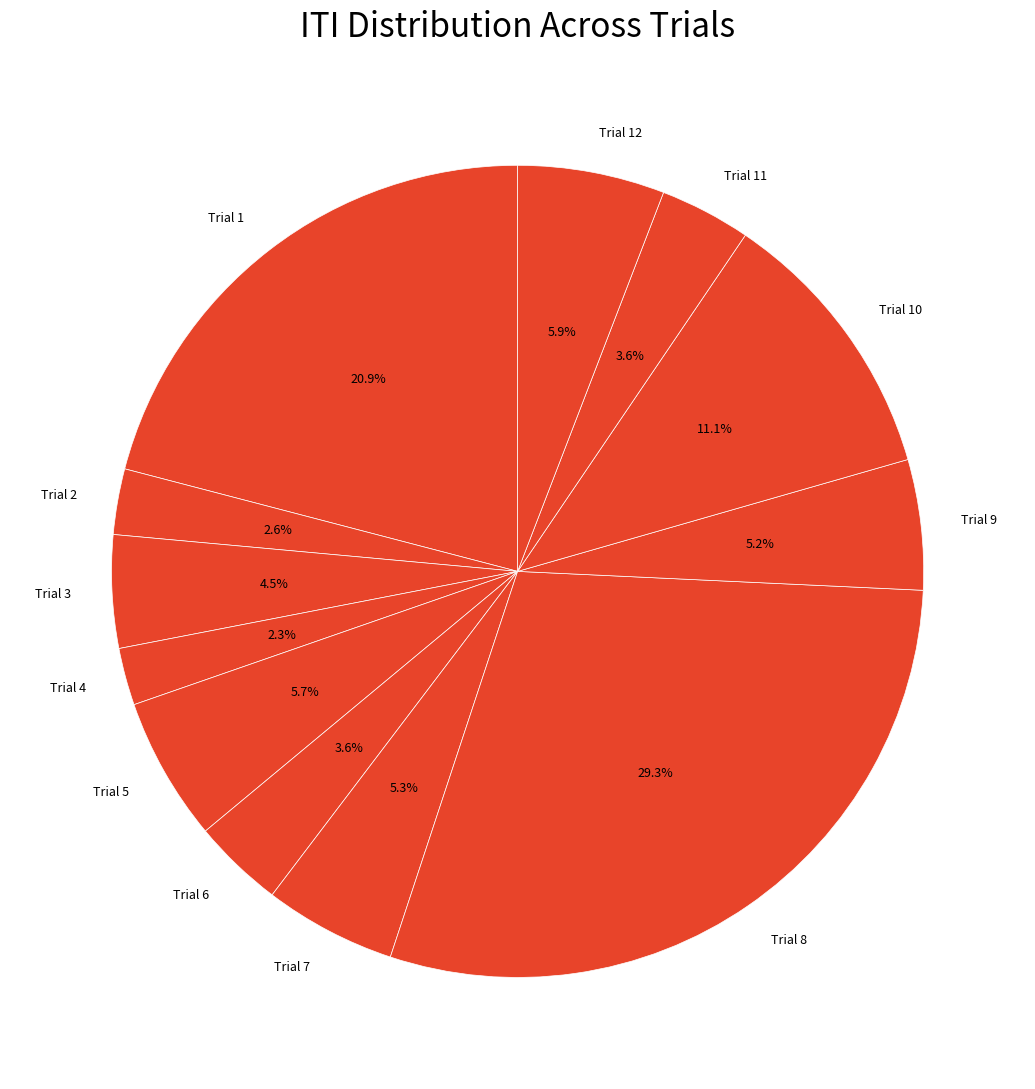

The Trial 6 slice represents 4% of the pie. True or false?

True